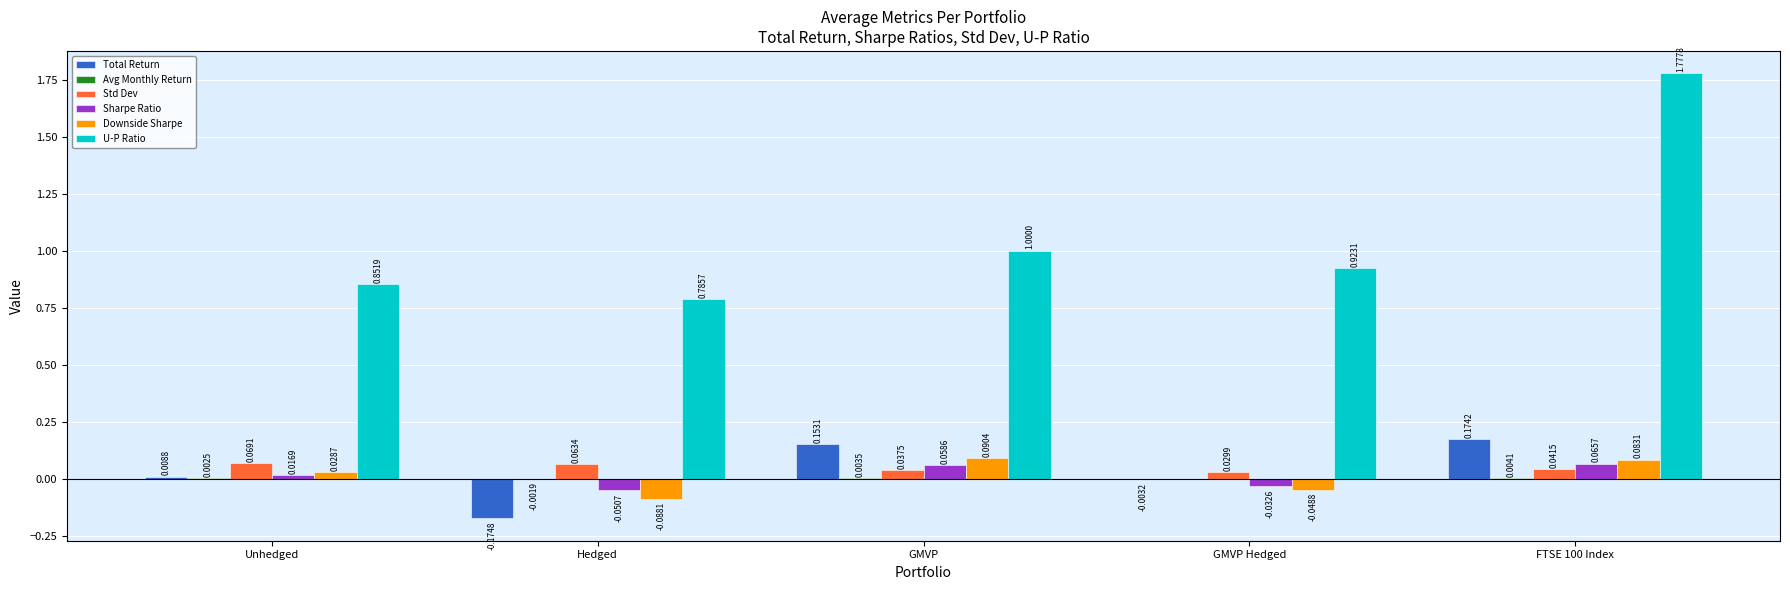

At which label does Downside Sharpe first exceed 0?

Unhedged